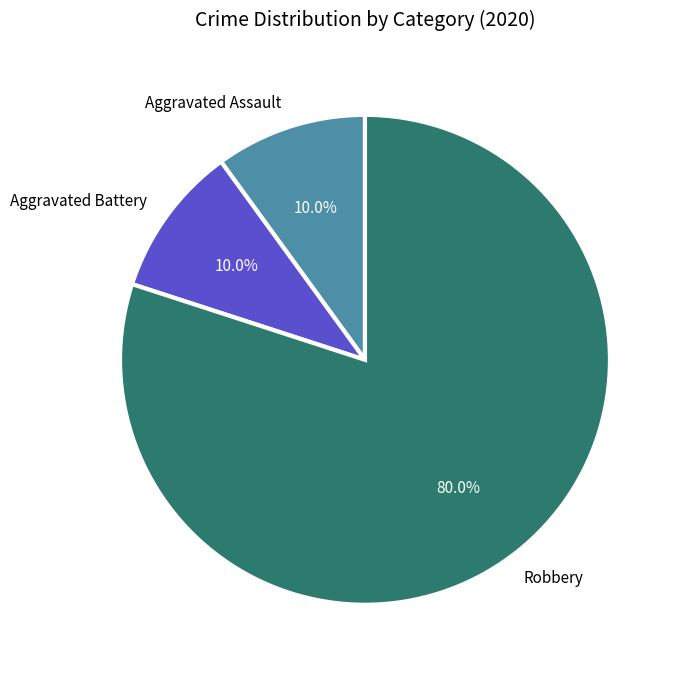

Approximately how many times larger is the value at Robbery compared to Aggravated Assault?

8.0